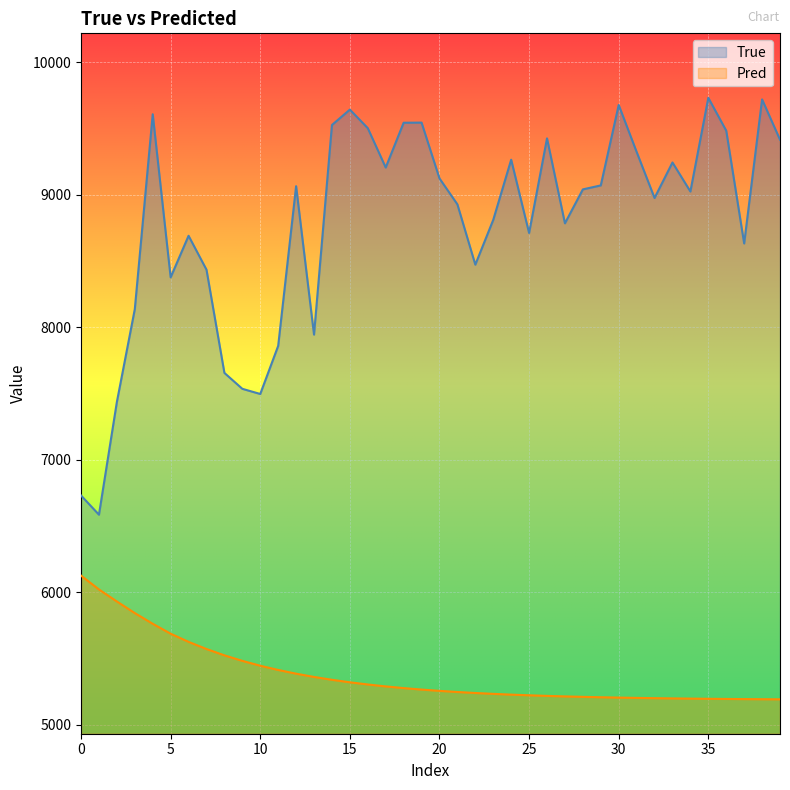

How many lines are shown in the chart?

2